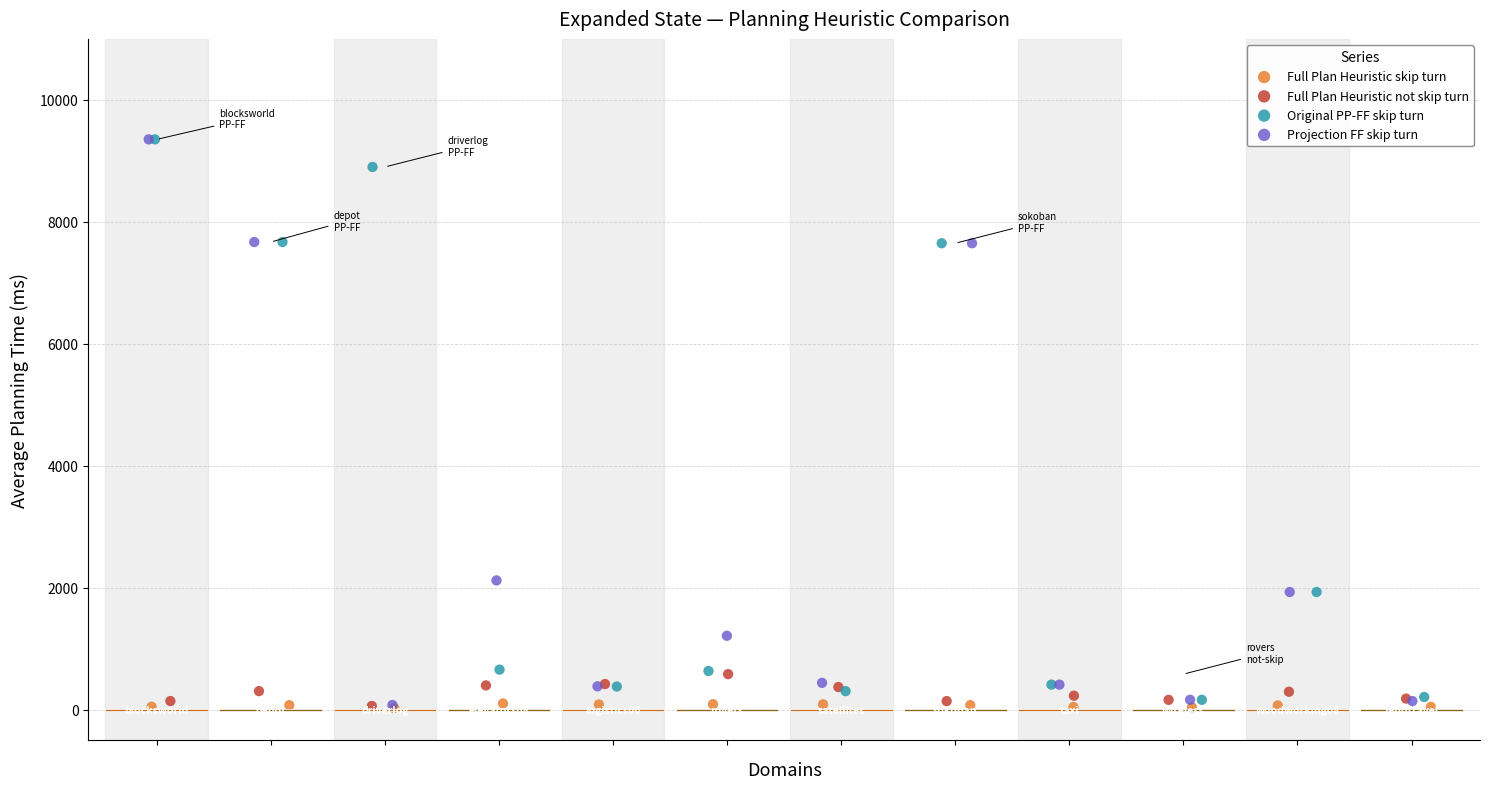

What are all the series names shown in the legend?

Full Plan Heuristic skip turn, Full Plan Heuristic not skip turn, Original PP-FF skip turn, Projection FF skip turn